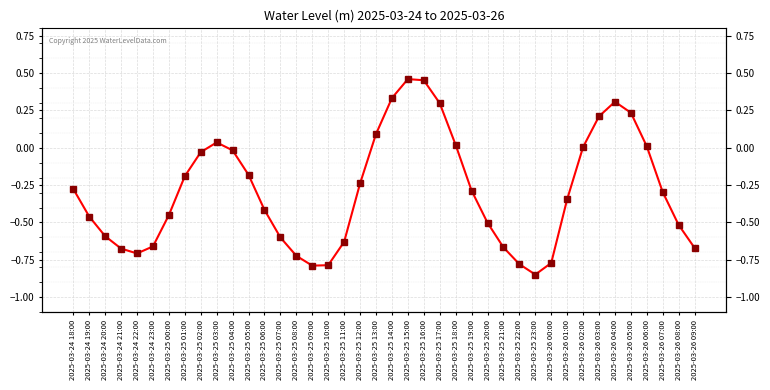

What is the difference between the values at 2025-03-25 12:00 and 2025-03-26 04:00?

0.5